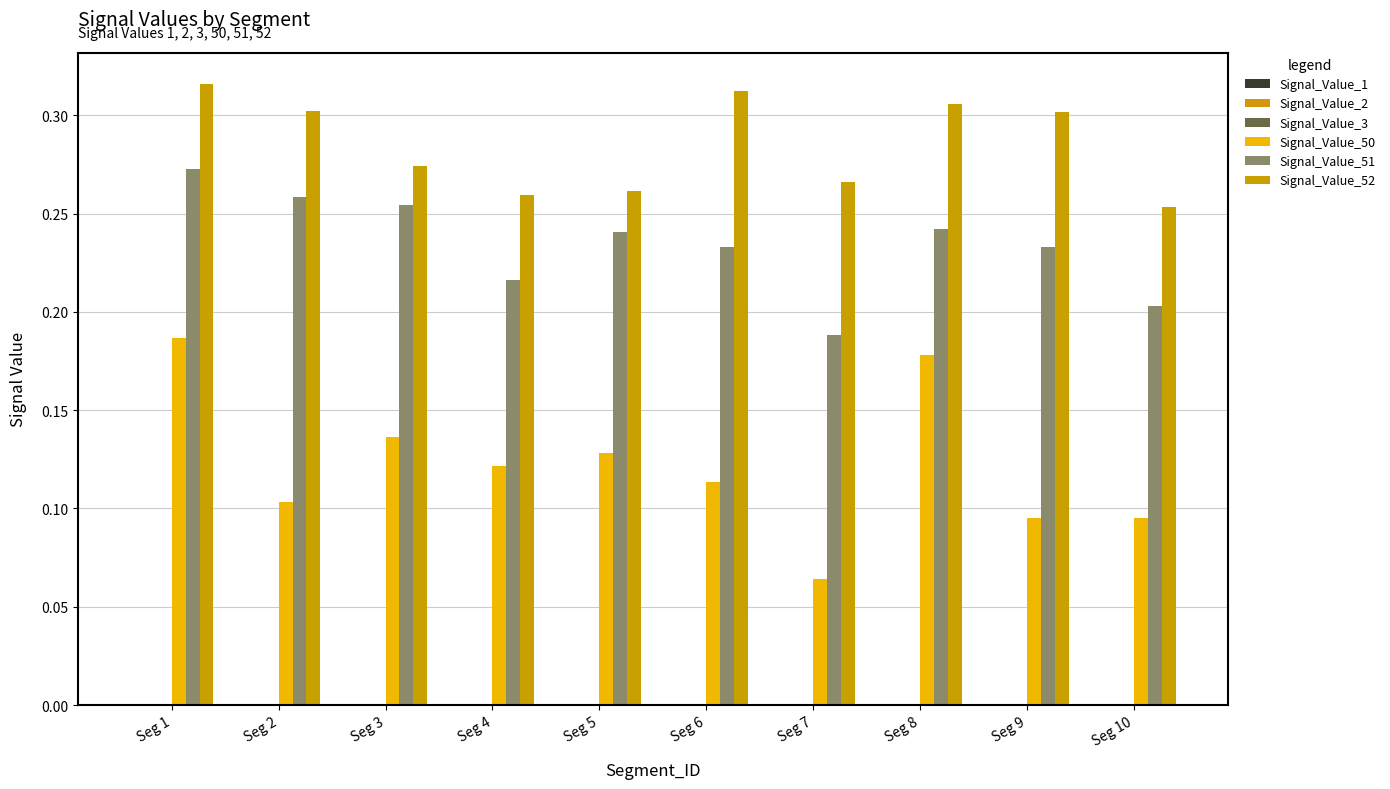

True or false: Signal_Value_52 has a value of 0.5 at Seg 3.

False